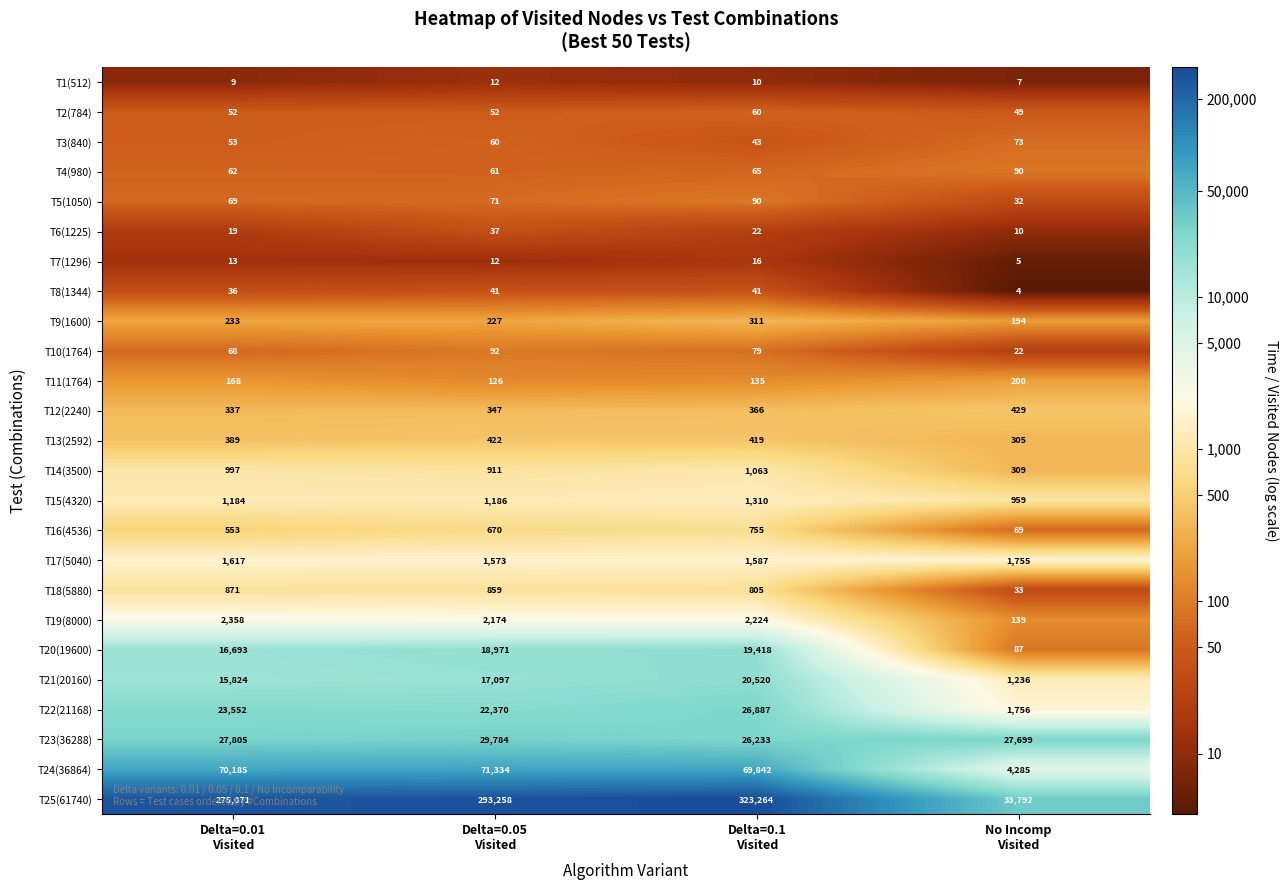

Which series has the largest total across all categories?

T25(61740)